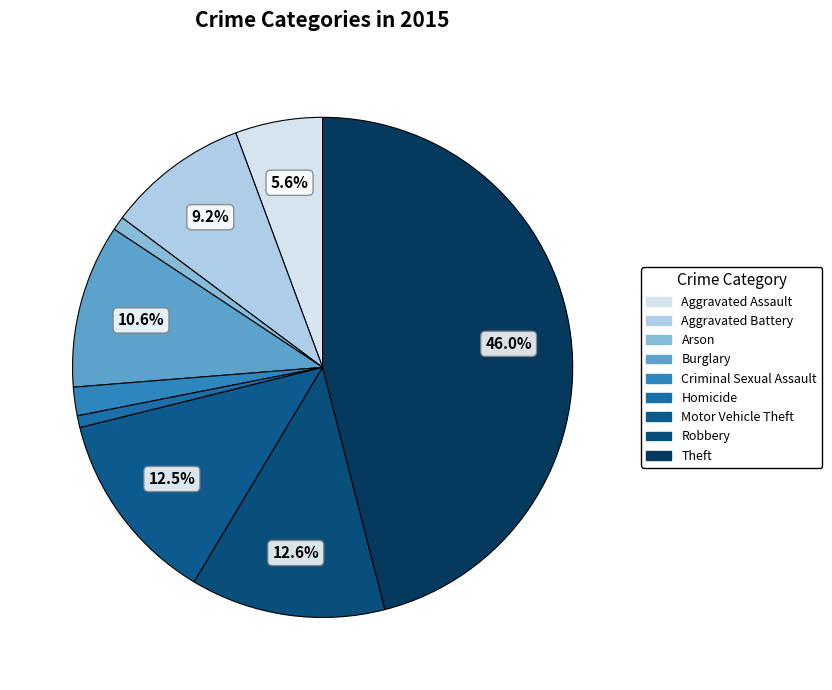

To the nearest percent, what portion does Burglary represent?

11%